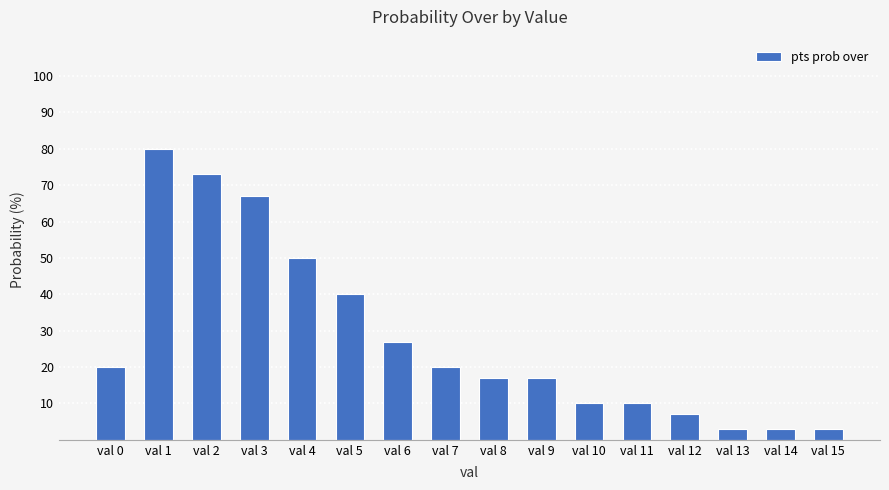

Which has a higher value, val 0 or val 12?

val 0